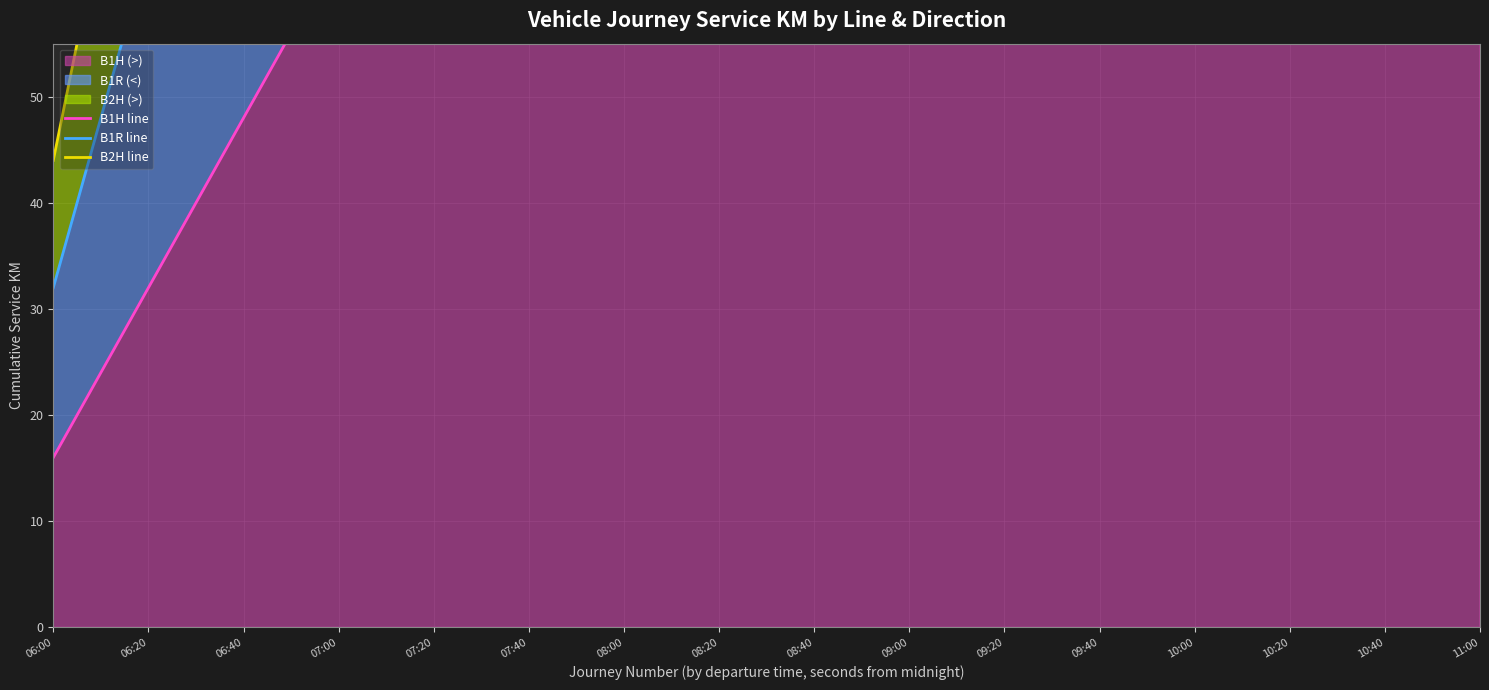

Which series has the largest range (max minus min)?

B2H line